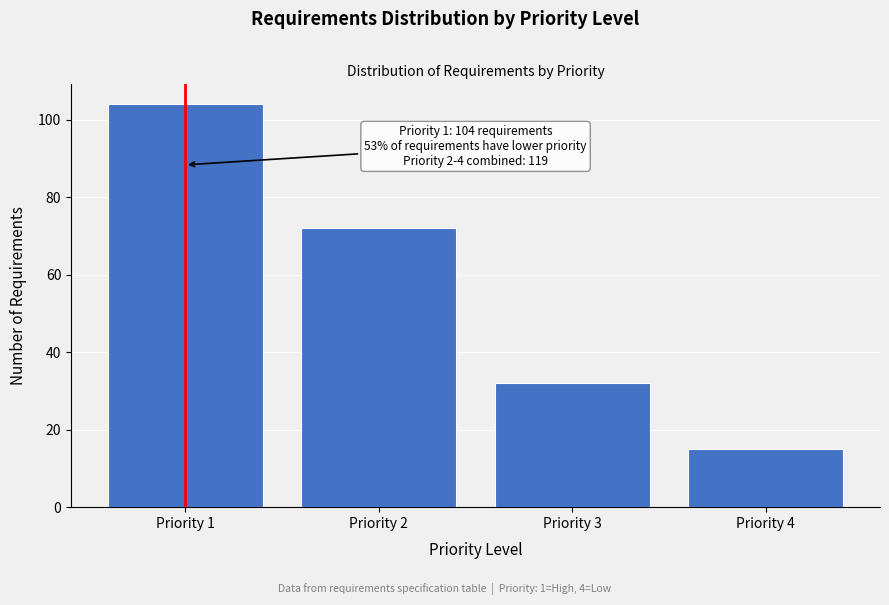

Reading left to right, what are all the values shown in this chart?

104	72	32	15